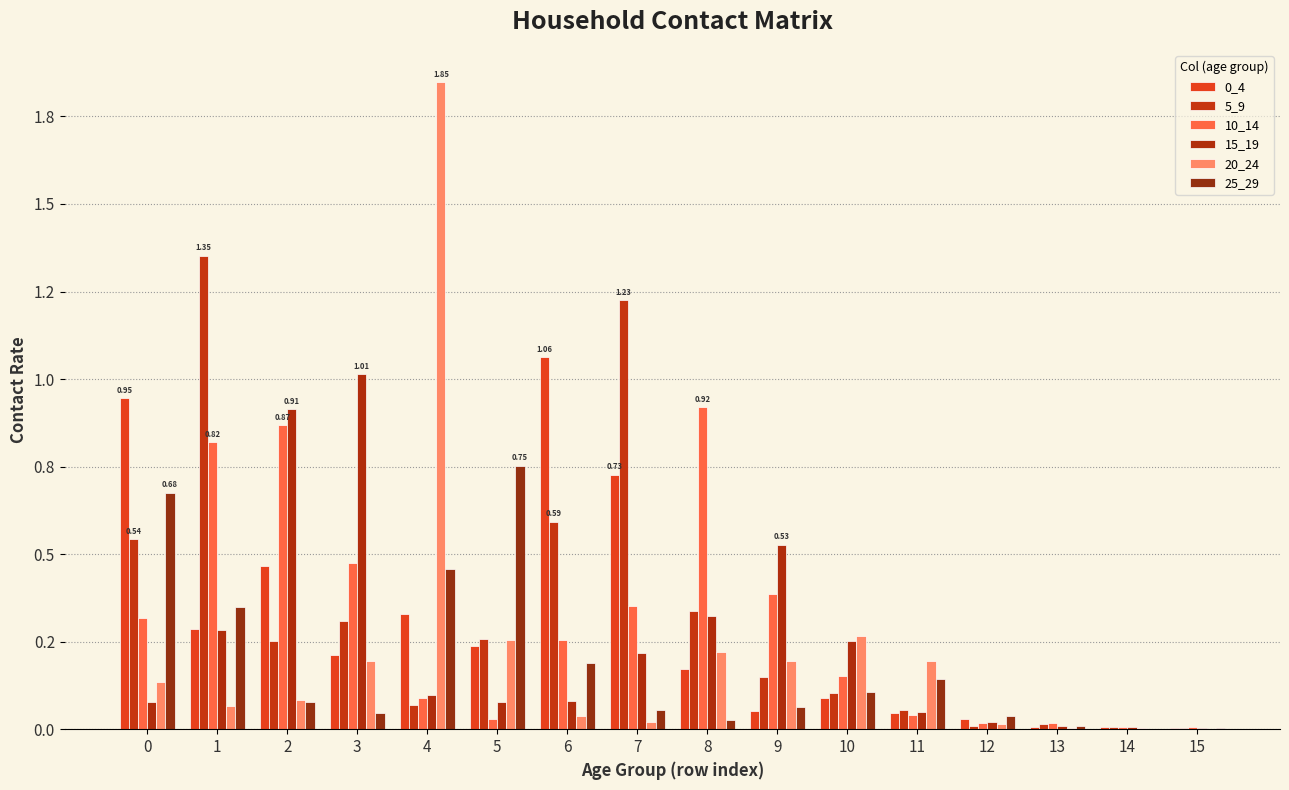

Are the bars horizontal?

No